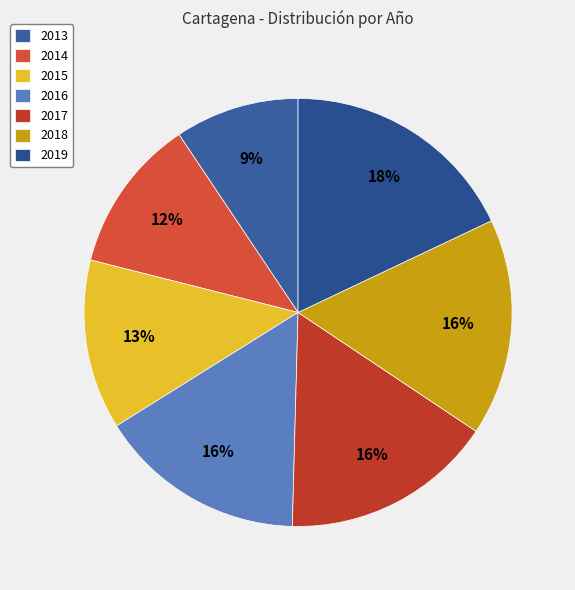

Is the sum of 2017 and 2018 greater than half?

No